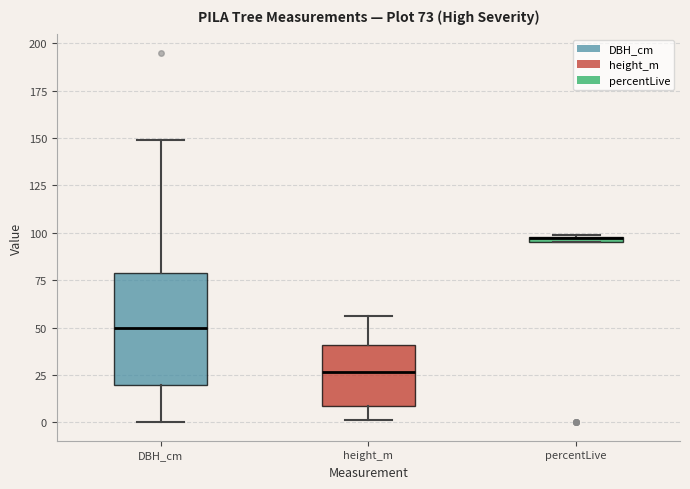

Comparing the boxes themselves (not the whiskers), which one is the tallest?

DBH_cm